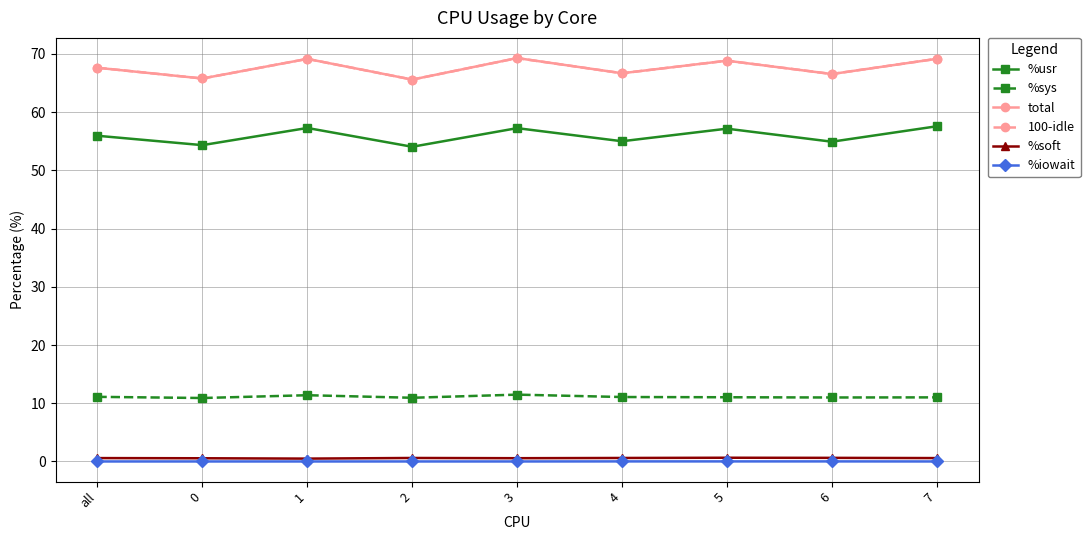

True or false: %soft has more than 0 interior local peaks.

True